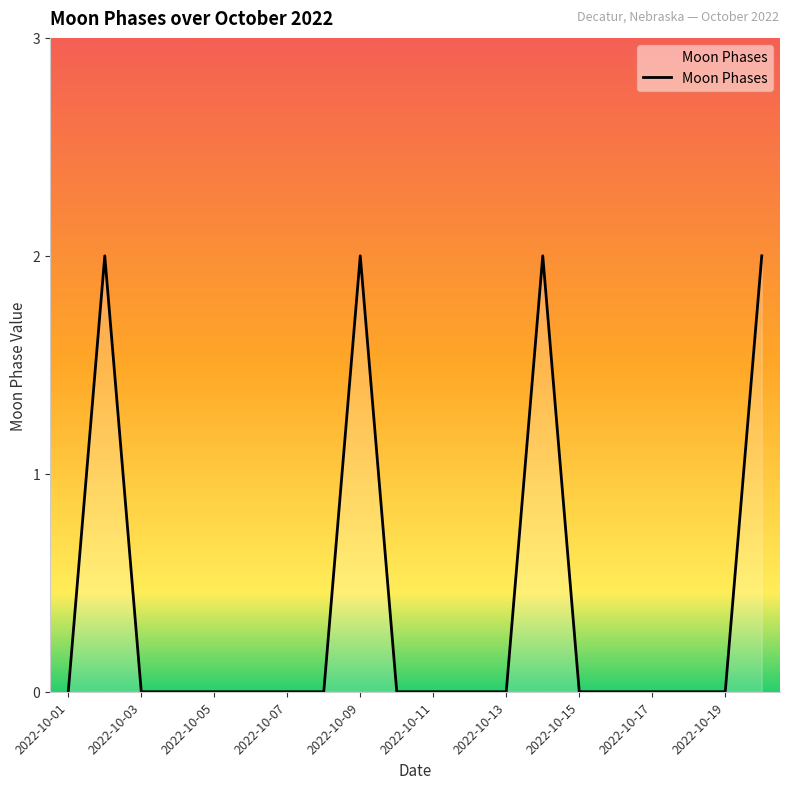

Is this an area chart (filled region under the line)?

Yes